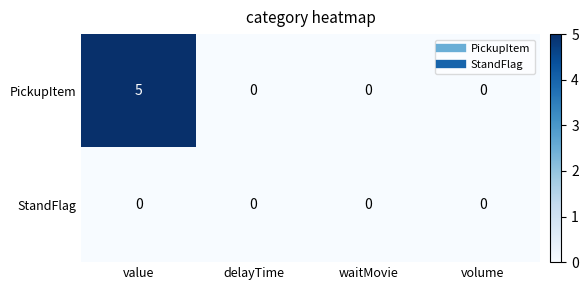

Count the PickupItem values in the range 0 to 5.

4